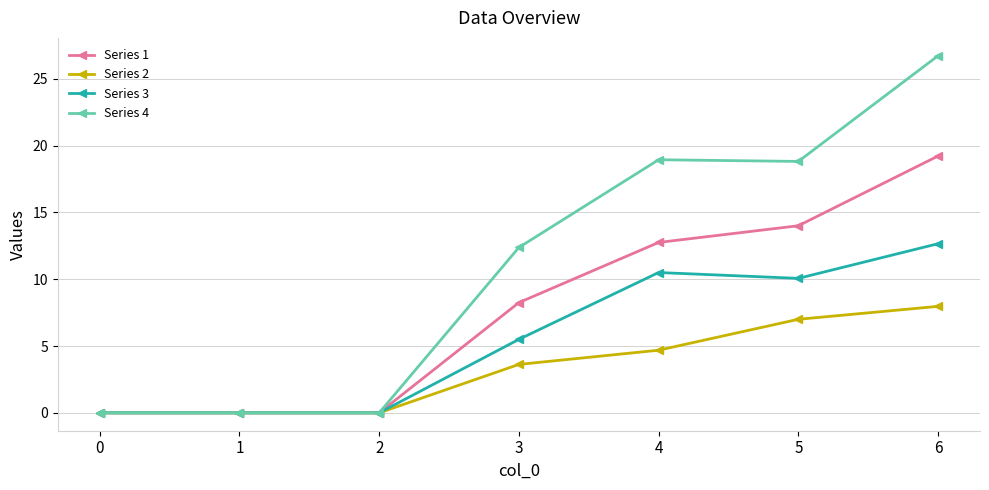

List the series in order of their overall mean, lowest first.

Series 2, Series 3, Series 1, Series 4